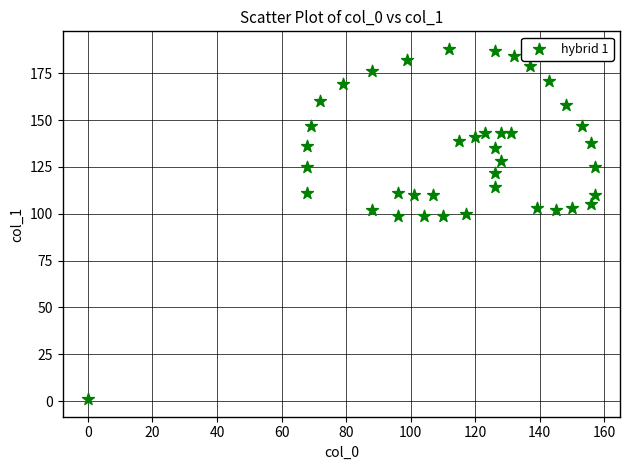

What is the range of X values (max minus min)?

157